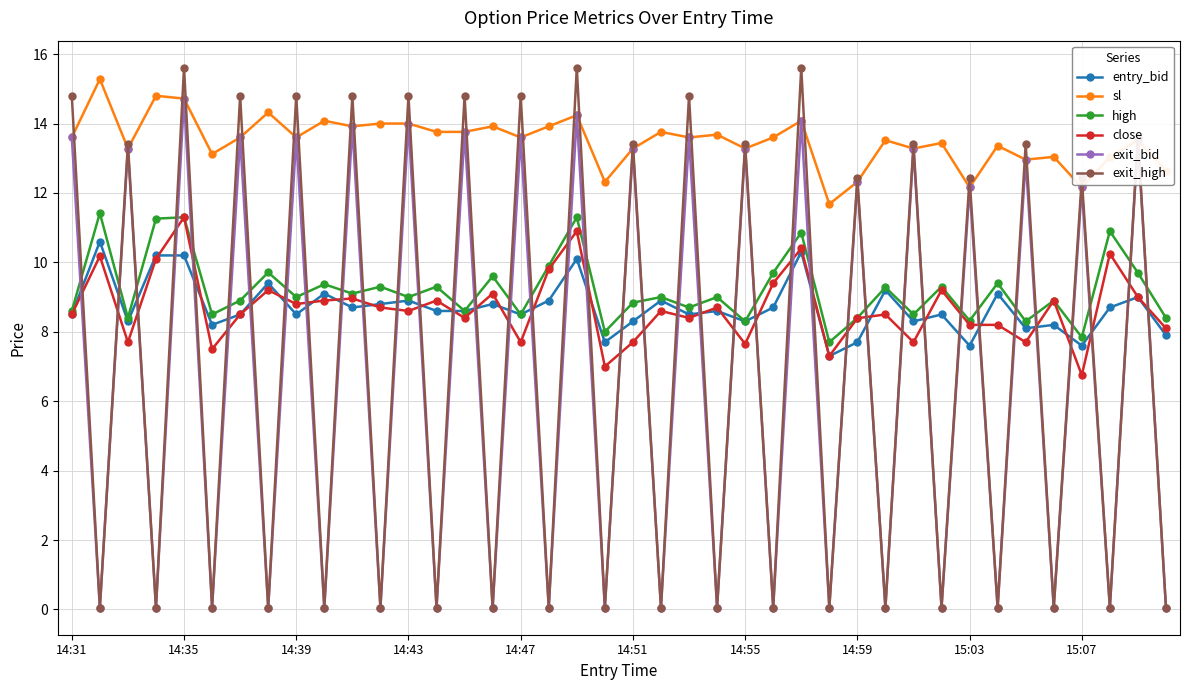

Which series has the largest range (max minus min)?

exit_high